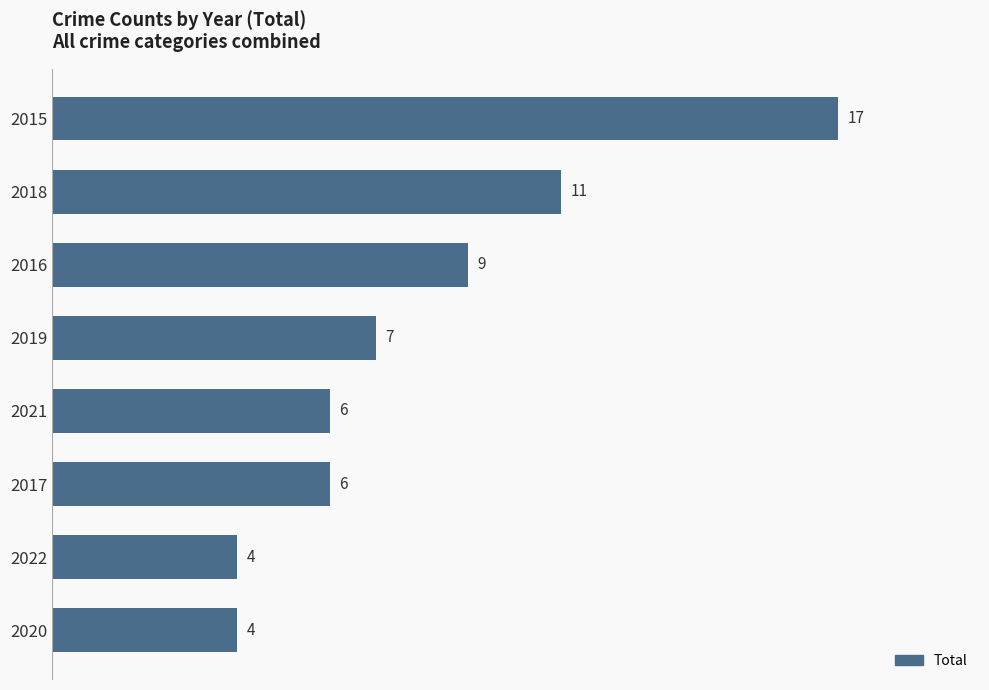

What is the label of the 7th bar from the bottom?

2018